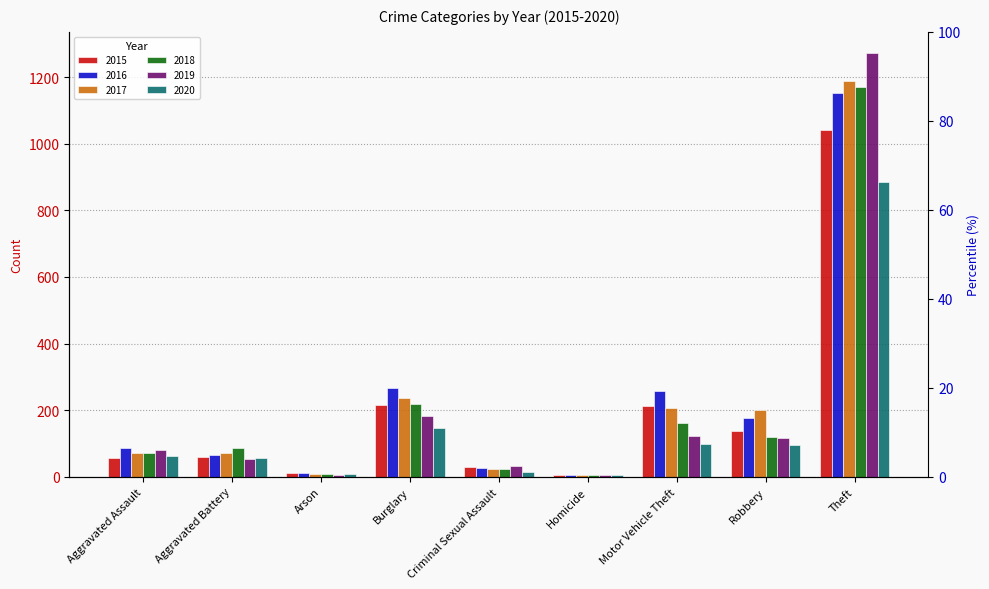

Reading left to right, what are all the values shown in this chart?

2015: Aggravated Assault=56	Aggravated Battery=60	Arson=10	Burglary=216	Criminal Sexual Assault=29	Homicide=5	Motor Vehicle Theft=212	Robbery=139	Theft=1041
2016: Aggravated Assault=88	Aggravated Battery=66	Arson=12	Burglary=266	Criminal Sexual Assault=25	Homicide=4	Motor Vehicle Theft=259	Robbery=178	Theft=1151
2017: Aggravated Assault=72	Aggravated Battery=71	Arson=7	Burglary=237	Criminal Sexual Assault=22	Homicide=4	Motor Vehicle Theft=208	Robbery=202	Theft=1188
2018: Aggravated Assault=72	Aggravated Battery=86	Arson=7	Burglary=218	Criminal Sexual Assault=24	Homicide=4	Motor Vehicle Theft=163	Robbery=121	Theft=1170
2019: Aggravated Assault=80	Aggravated Battery=53	Arson=5	Burglary=182	Criminal Sexual Assault=31	Homicide=4	Motor Vehicle Theft=123	Robbery=116	Theft=1272
2020: Aggravated Assault=62	Aggravated Battery=57	Arson=7	Burglary=148	Criminal Sexual Assault=15	Homicide=5	Motor Vehicle Theft=99	Robbery=97	Theft=884